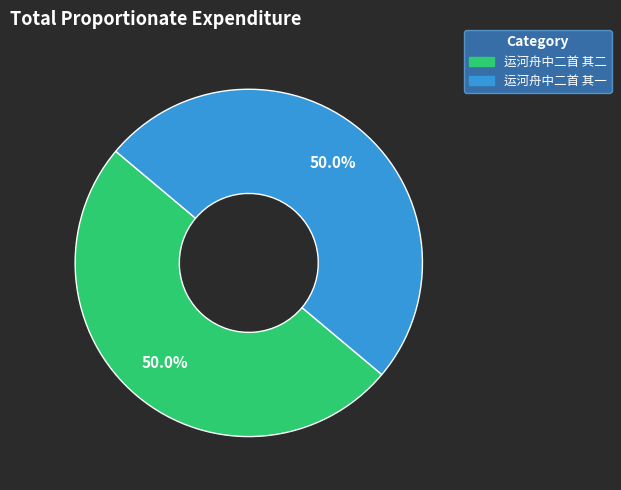

Combined, do 运河舟中二首 其一 and 运河舟中二首 其二 account for over 50%?

Yes